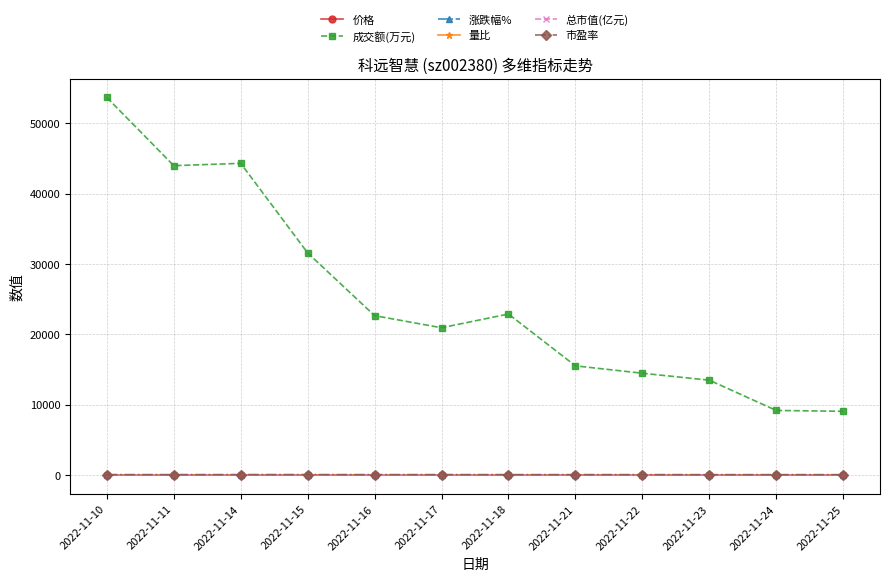

In 涨跌幅%, how many points are higher than both neighbors (excluding endpoints)?

4